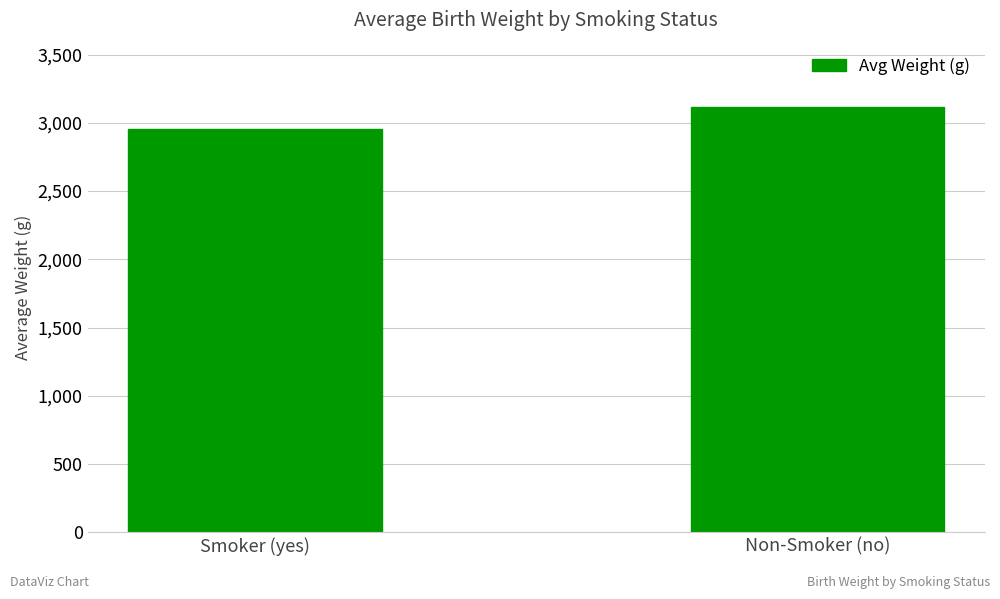

List the labels in order of value, smallest first.

Smoker (yes), Non-Smoker (no)